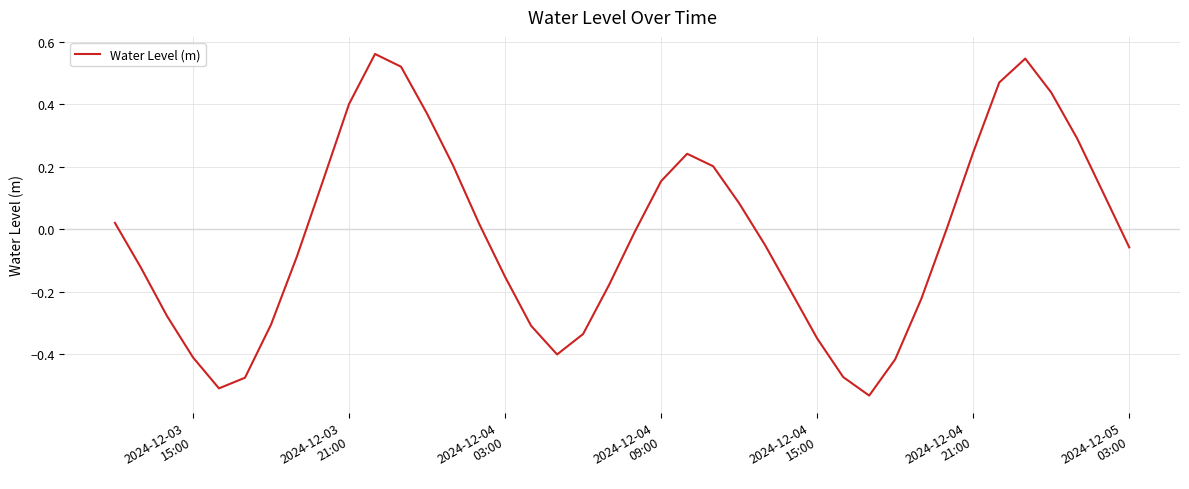

What is the difference between the maximum and minimum values?

1.1